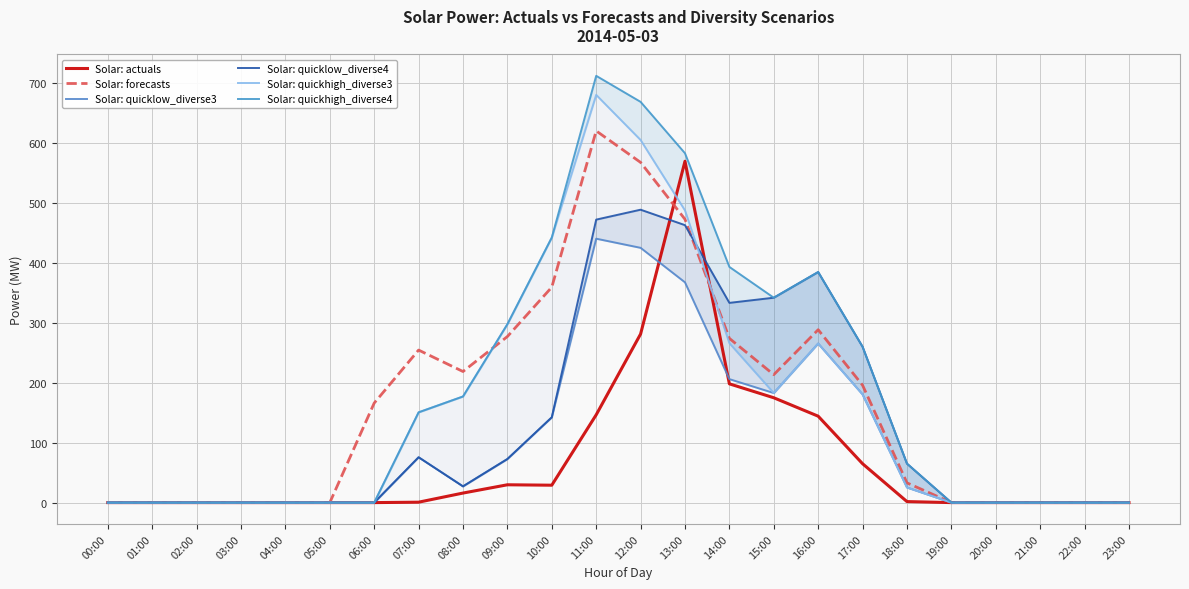

Reading left to right, transcribe all the data shown in this chart.

Solar: actuals: 0.0	0.0	0.0	0.0	0.0	0.0	0.0	0.7	15.9	29.7	29.0	146.3	280.9	568.8	197.9	174.7	144.0	64.8	1.7	0.0	0.0	0.0	0.0	0.0
Solar: forecasts: 0.0	0.0	0.0	0.0	0.0	0.0	165.9	254.2	218.4	276.7	359.0	619.4	566.9	472.1	273.6	213.2	288.1	195.6	32.9	0.0	0.0	0.0	0.0	0.0
Solar: quicklow_diverse3: 0.0	0.0	0.0	0.0	0.0	0.0	0.0	75.5	27.1	72.6	142.1	439.8	424.5	367.0	205.8	182.6	265.1	180.3	25.2	0.0	0.0	0.0	0.0	0.0
Solar: quicklow_diverse4: 0.0	0.0	0.0	0.0	0.0	0.0	0.0	75.5	27.1	72.6	142.1	471.6	488.1	462.3	332.8	341.4	384.2	259.7	65.0	0.0	0.0	0.0	0.0	0.0
Solar: quickhigh_diverse3: 0.0	0.0	0.0	0.0	0.0	0.0	0.0	150.4	176.8	297.3	441.6	679.4	604.2	486.8	265.7	182.6	265.1	180.3	25.2	0.0	0.0	0.0	0.0	0.0
Solar: quickhigh_diverse4: 0.0	0.0	0.0	0.0	0.0	0.0	0.0	150.4	176.8	297.3	441.6	711.2	667.8	582.1	392.7	341.4	384.2	259.7	65.0	0.0	0.0	0.0	0.0	0.0